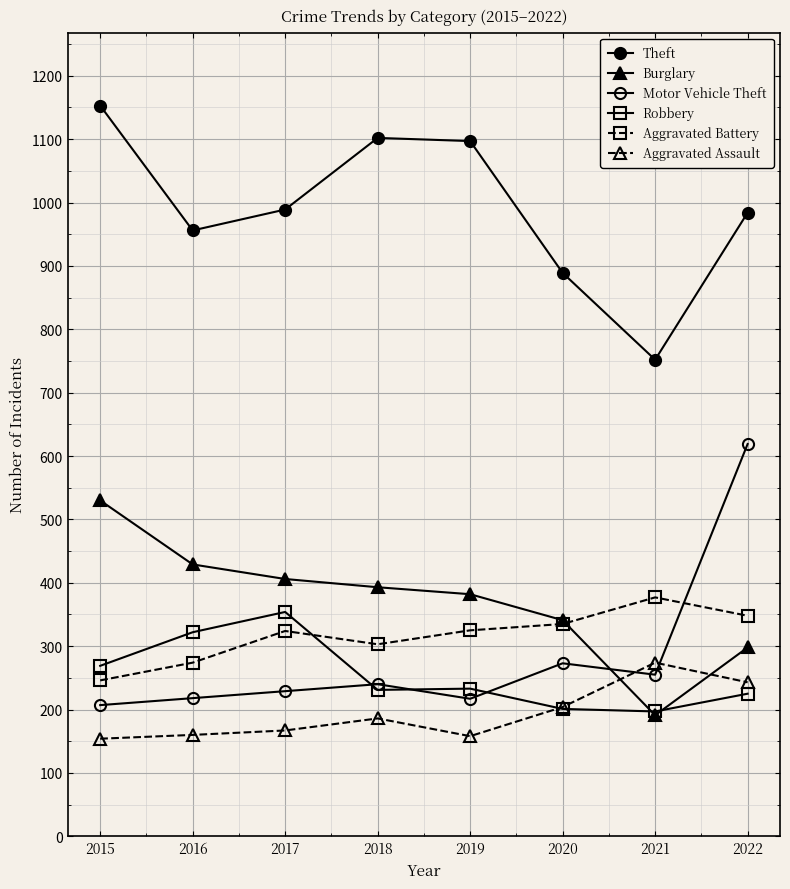

Which label corresponds to the smallest value in the chart?

2015